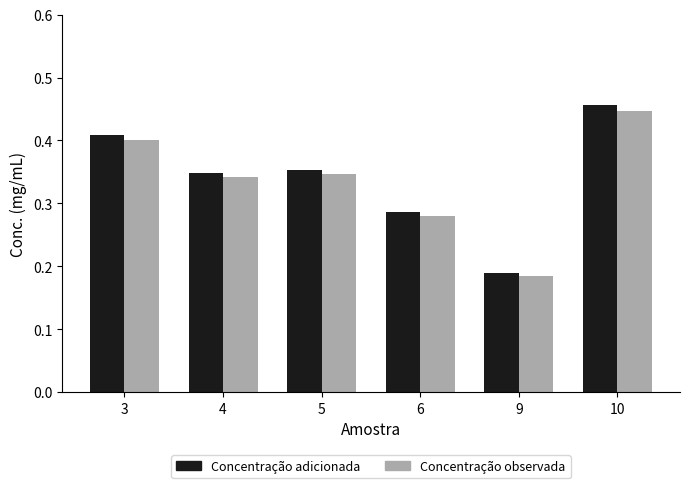

Which label corresponds to the smallest value in the chart?

9